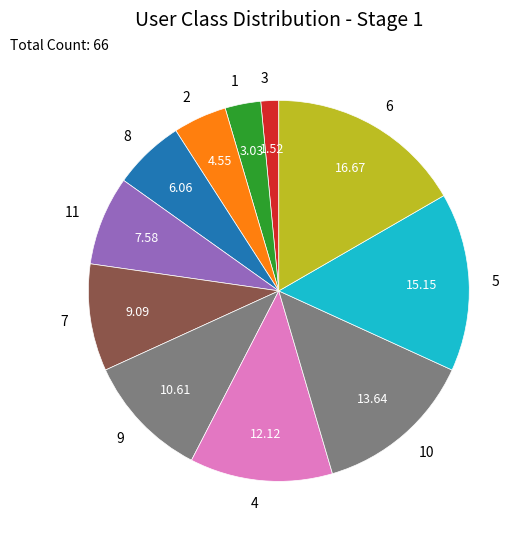

Which slice is the smallest?

3